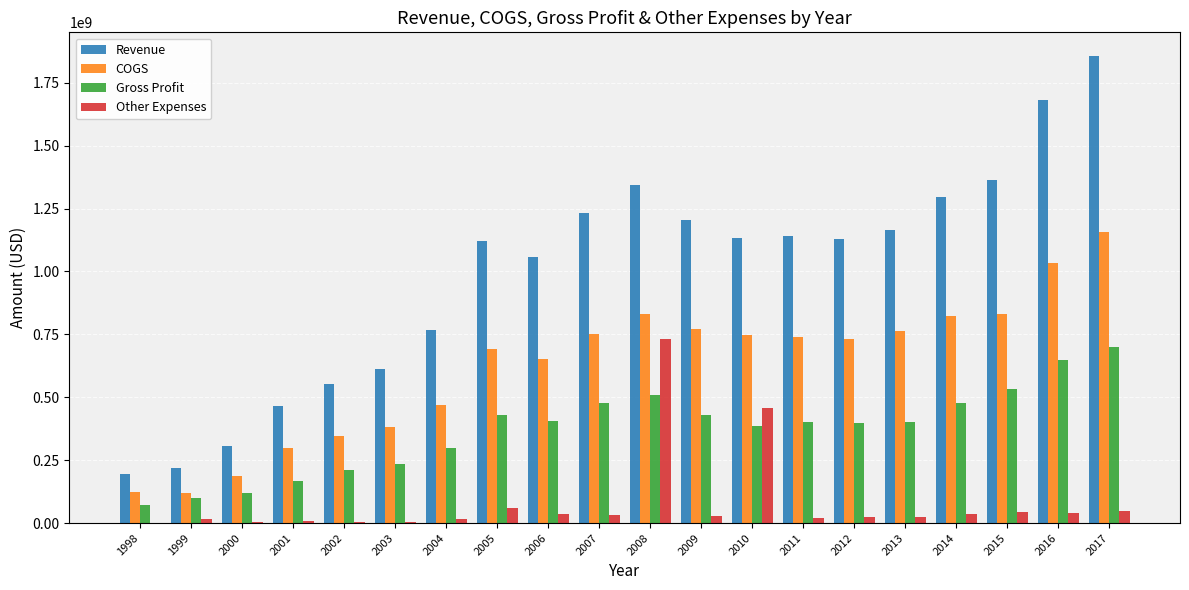

What is the highest value of the Gross Profit series?

700918000